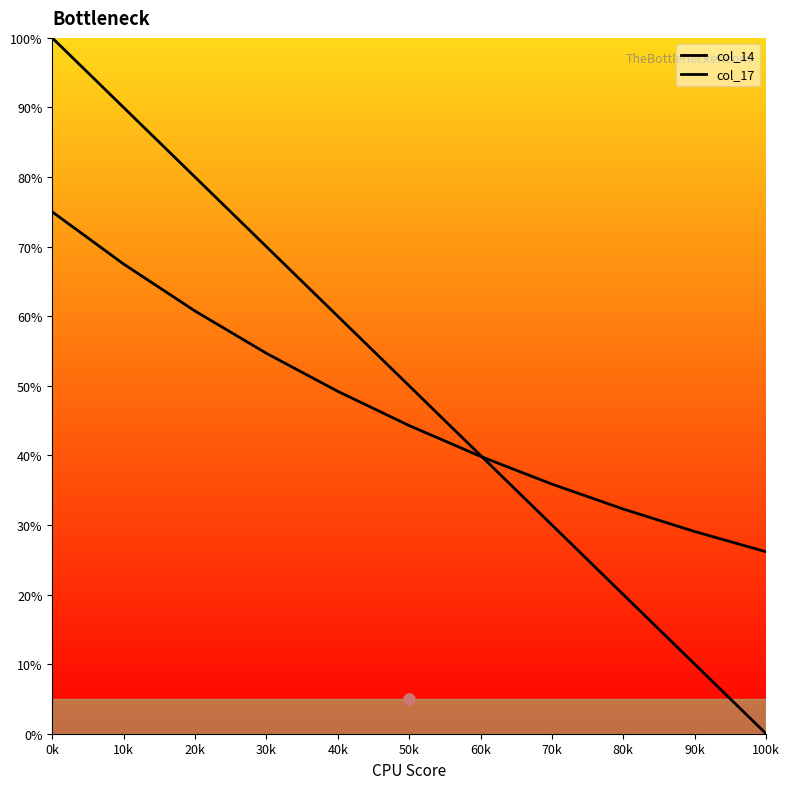

Does the chart have visible grid lines?

No